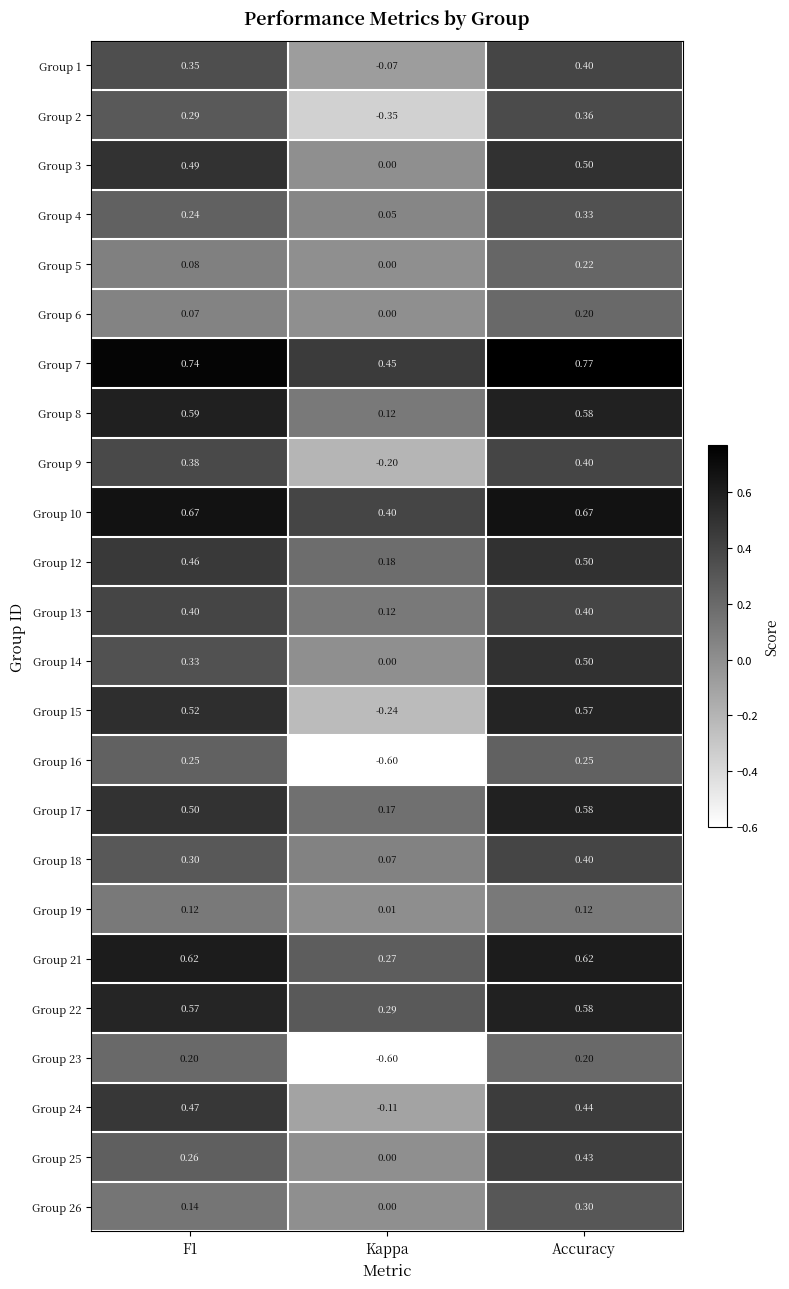

Is the value of Group 22 at Accuracy greater than the value of Group 26 at F1?

Yes